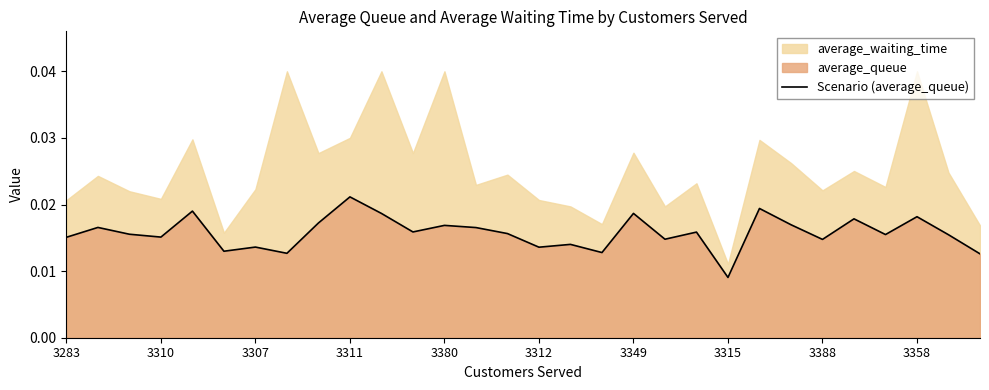

Where is Scenario (average_queue) nearest to the value 0?

3315